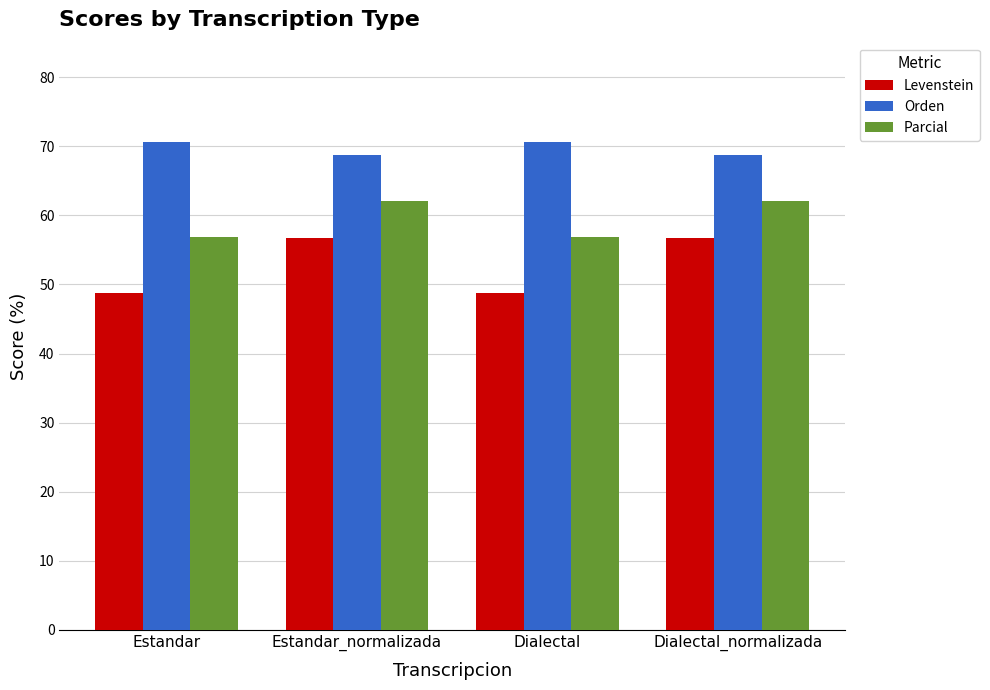

What is the sum of the Levenstein values at Dialectal and Estandar_normalizada?

105.5